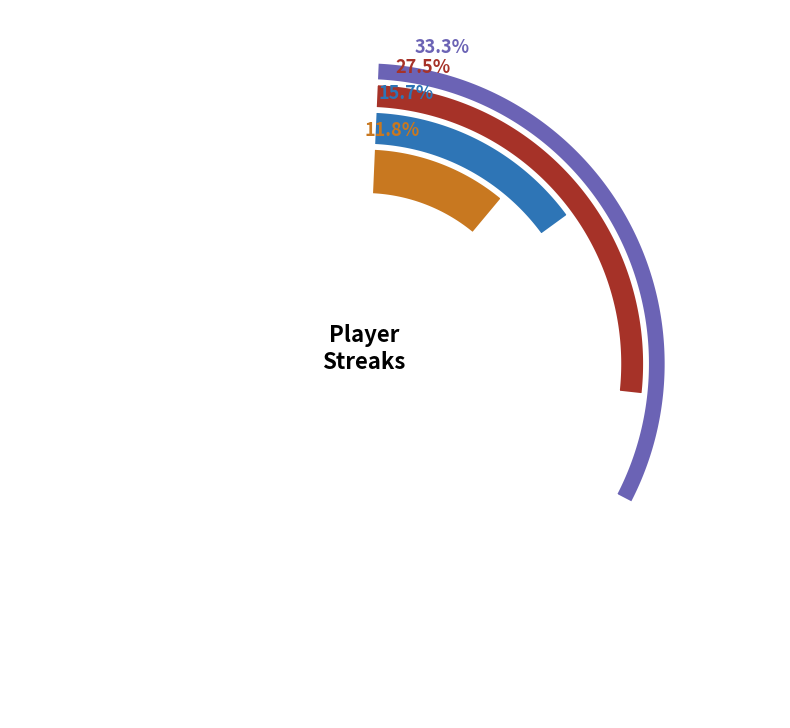

What is the change in value from Miguel Tejada to Erick Aybar?

-13